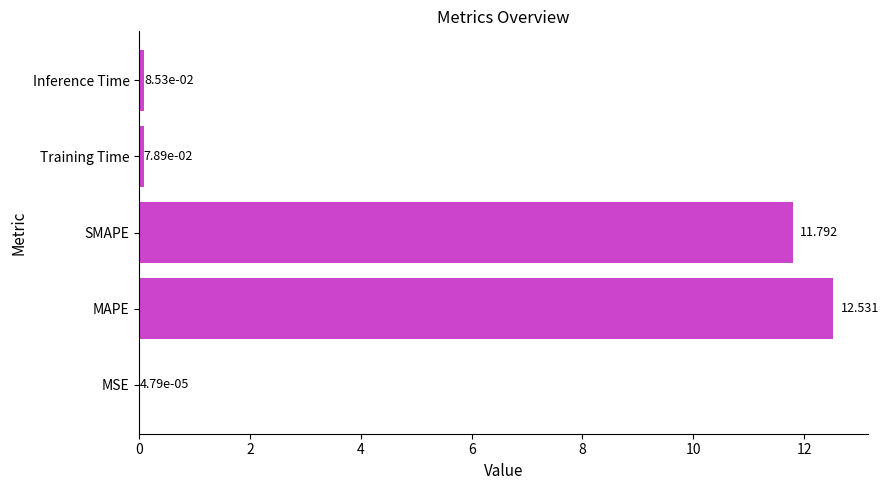

At which label is the value closest to 6?

SMAPE